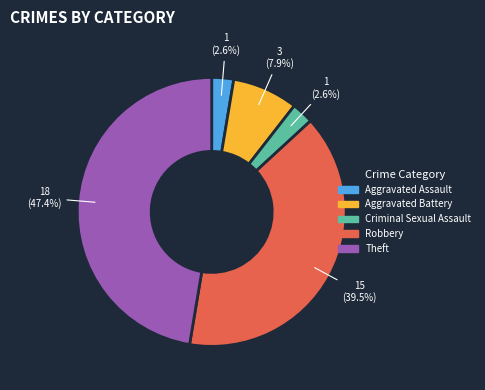

Which category has the biggest portion of the pie?

Theft